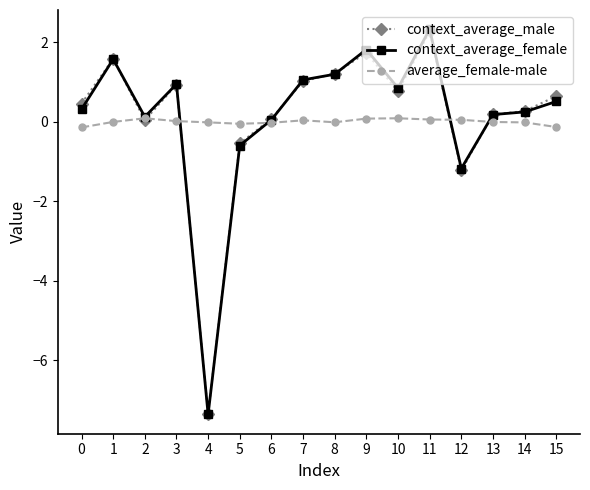

Where is the first local minimum for context_average_male?

2